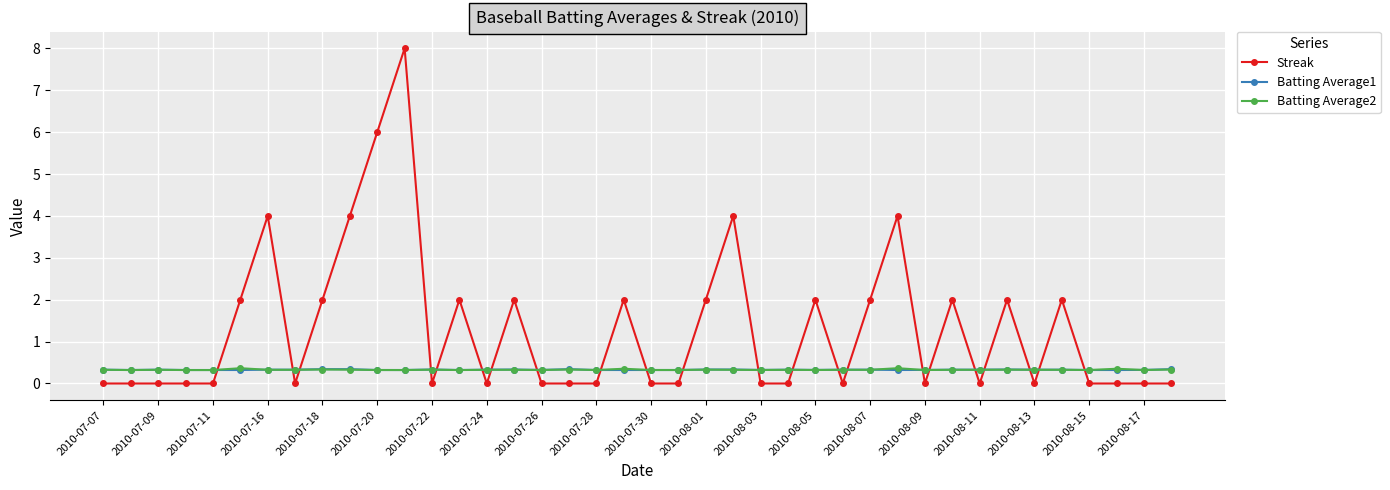

What is the value of the Batting Average2 point at the 10th from the left?

0.3